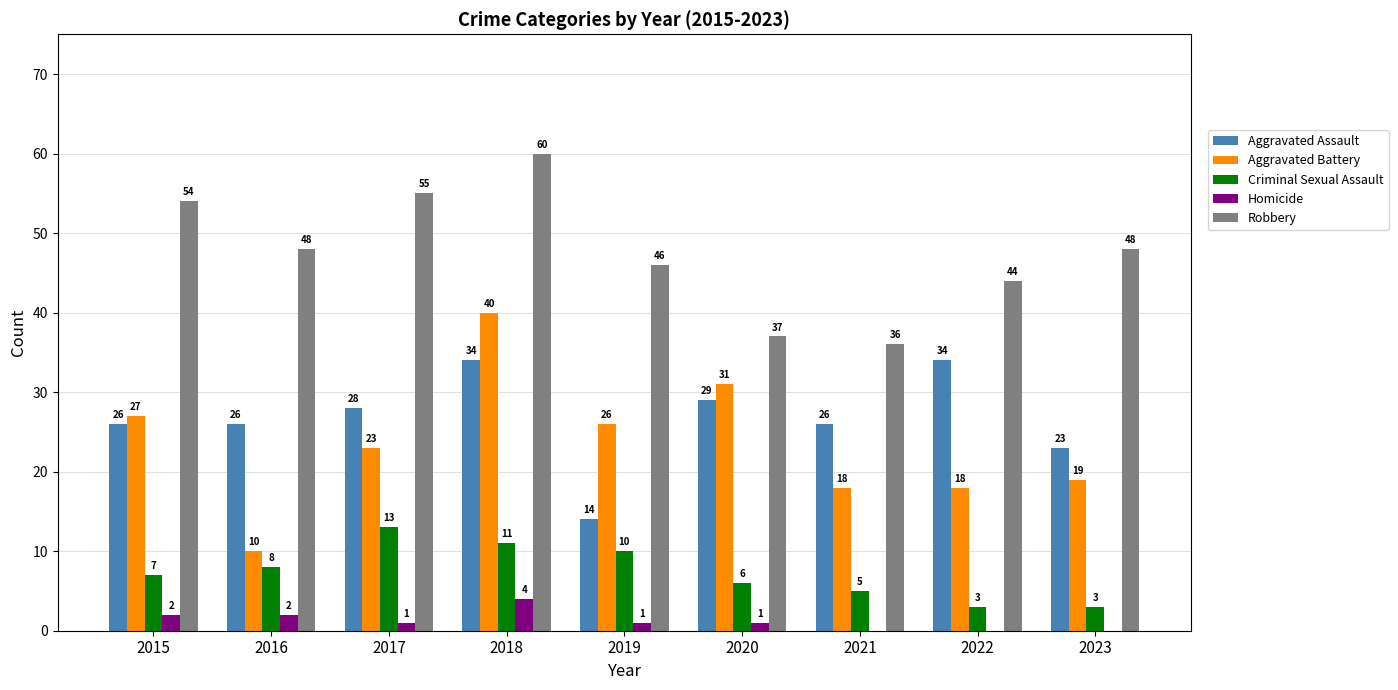

Which series changed the most between 2018 and 2022?

Aggravated Battery